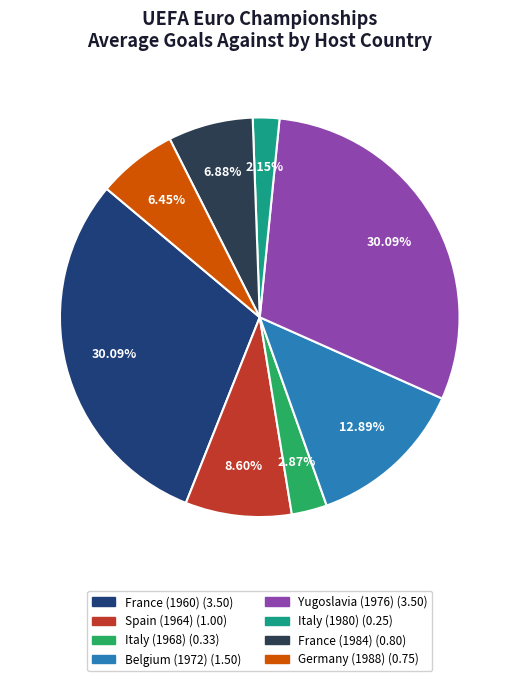

Does any single category account for the majority?

No